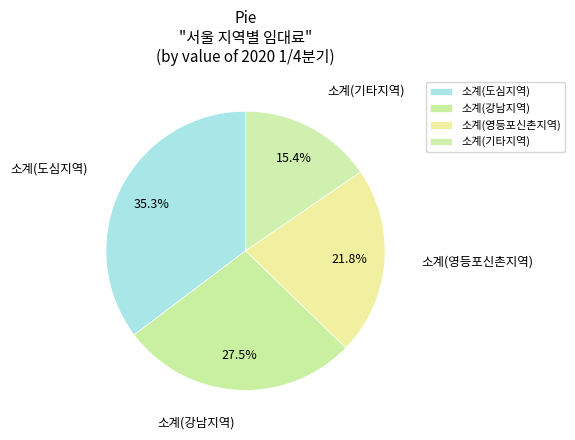

To the nearest percent, what is the difference between the 소계(영등포신촌지역) and 소계(강남지역) slice percentages?

6%